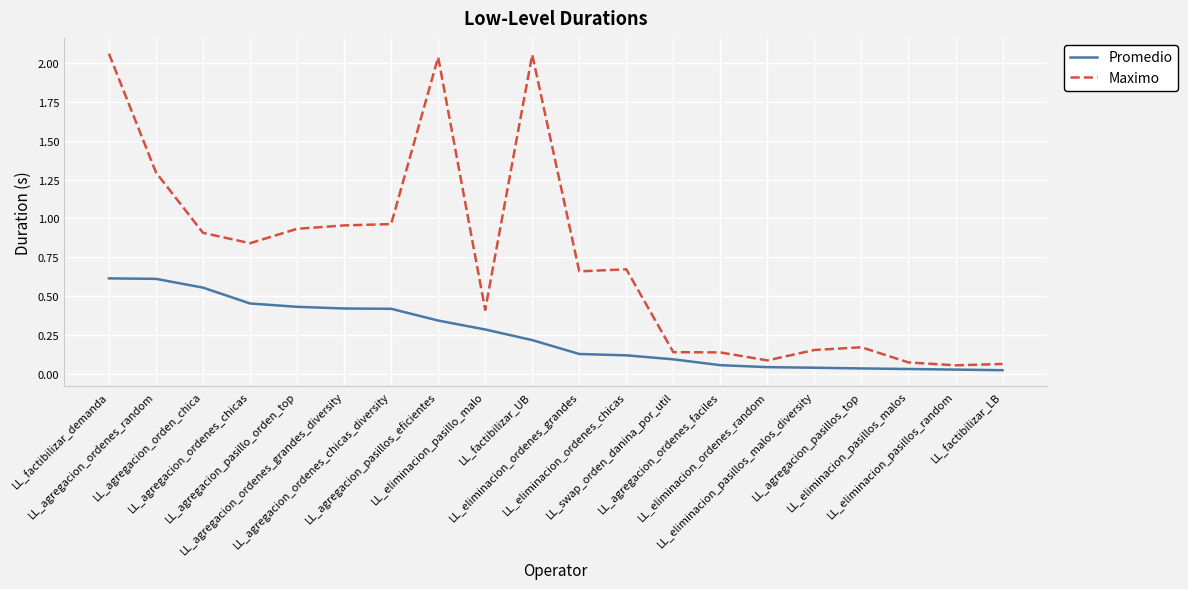

Which series has the largest total across all categories?

Maximo